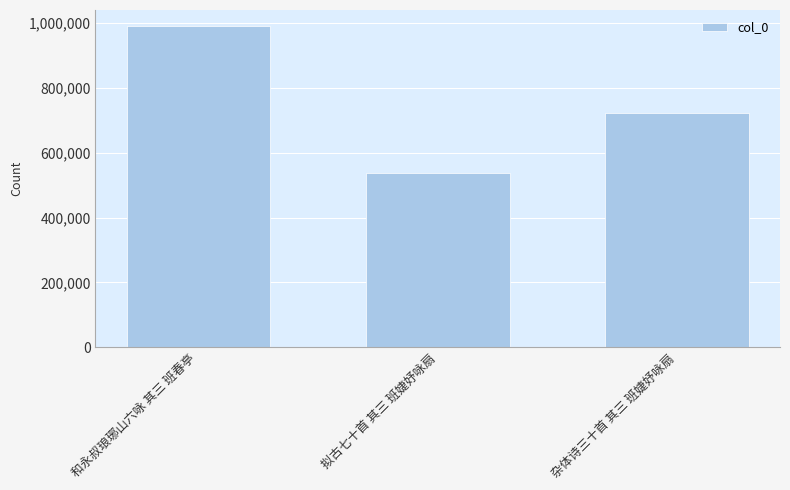

How many bars are there in total?

3